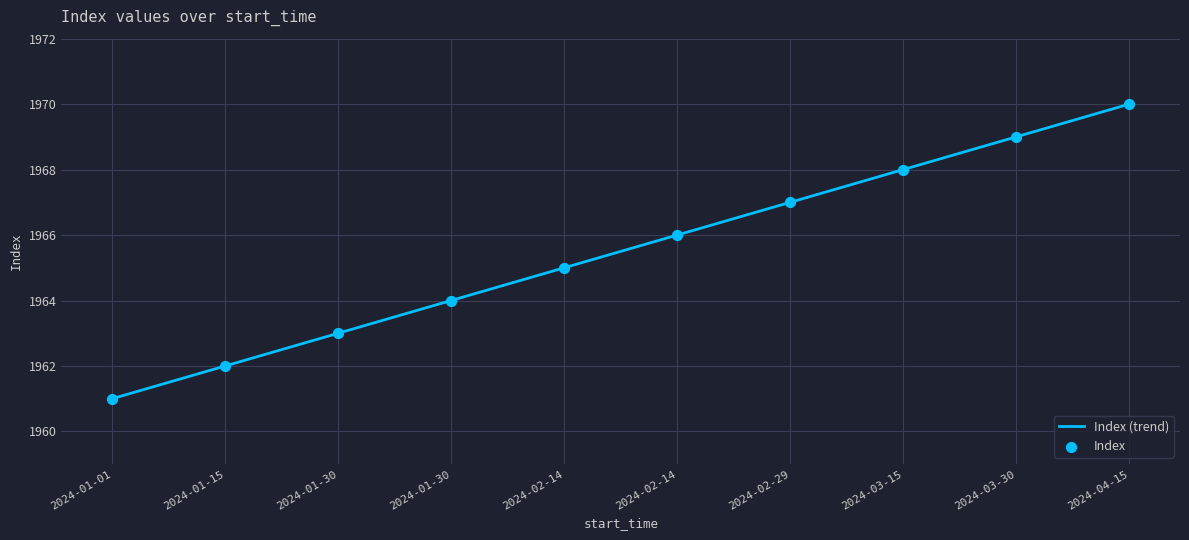

Which has a higher value, 2024-04-15 or 2024-01-30?

2024-04-15